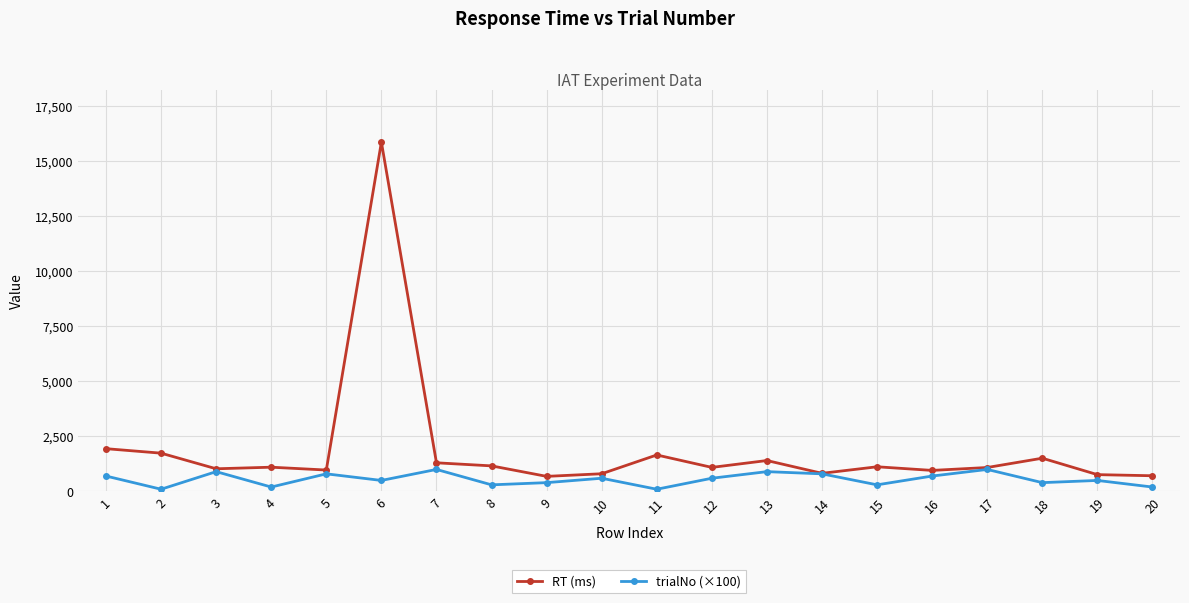

True or false: trialNo (×100) has more than 1 interior local peaks.

True